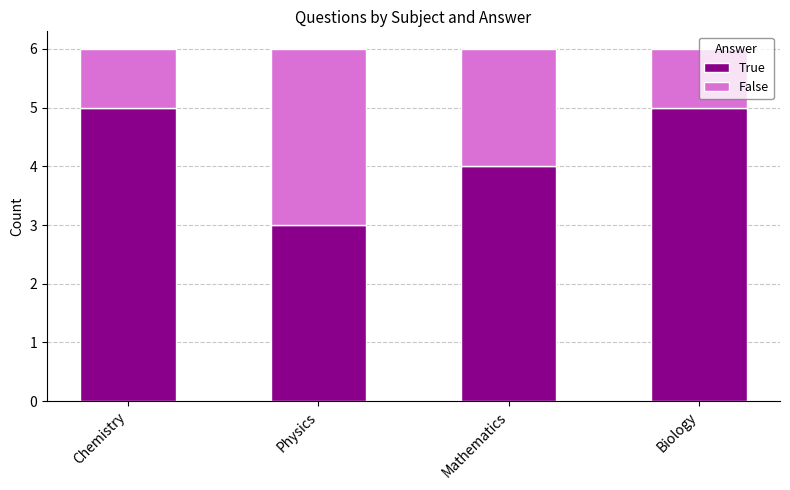

What is the approximate value of True at Physics?

3